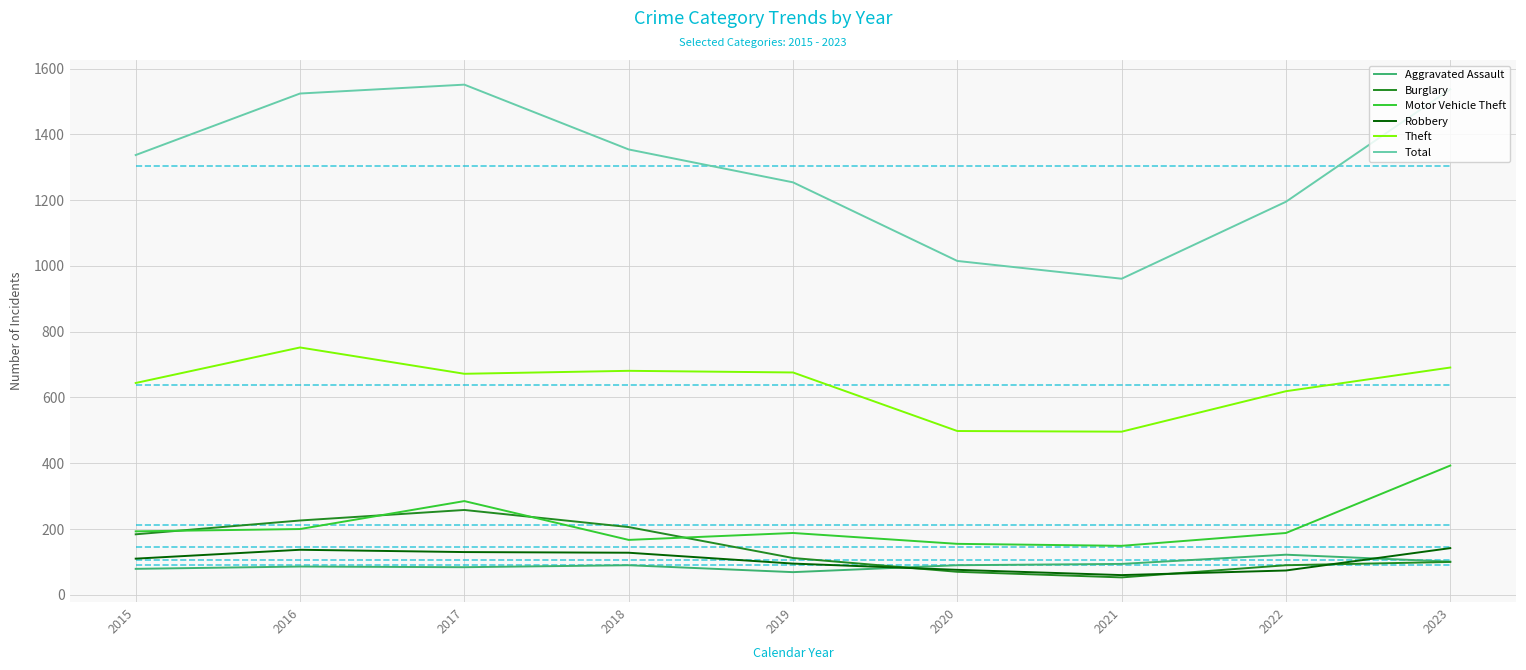

The value of Theft at 2015 is 267. True or false?

False